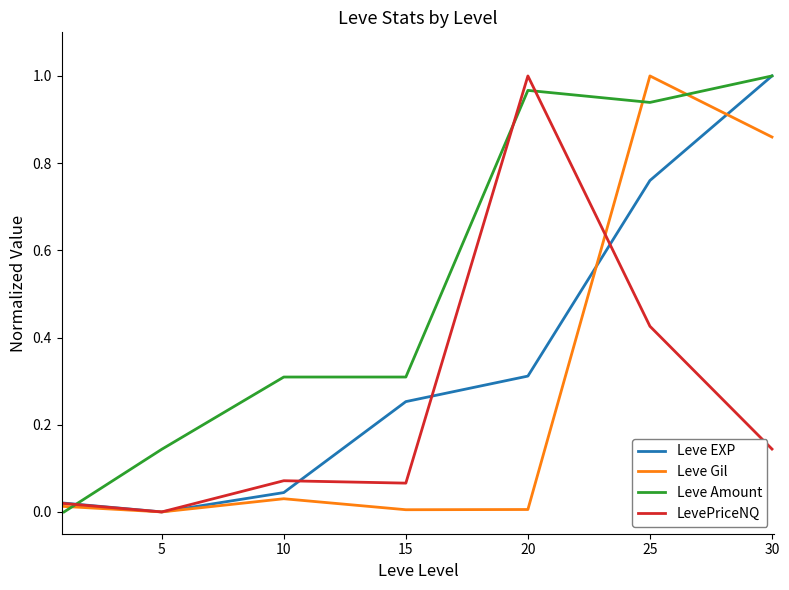

How many lines are shown in the chart?

4